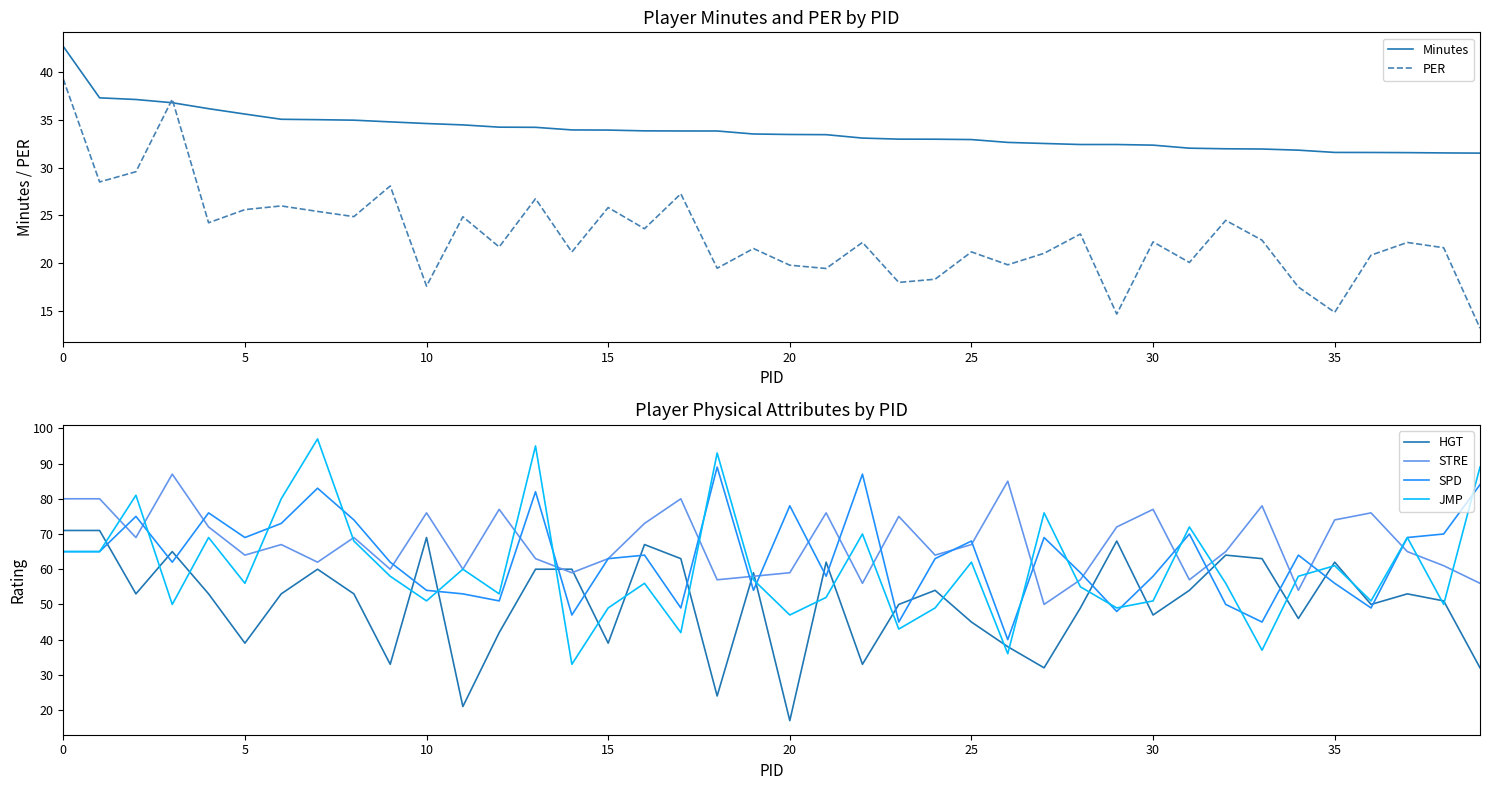

Which series has the largest range (max minus min)?

JMP